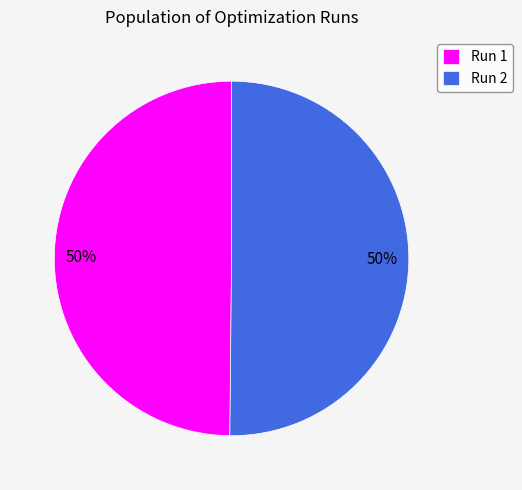

To the nearest percent, what portion does Run 1 represent?

50%